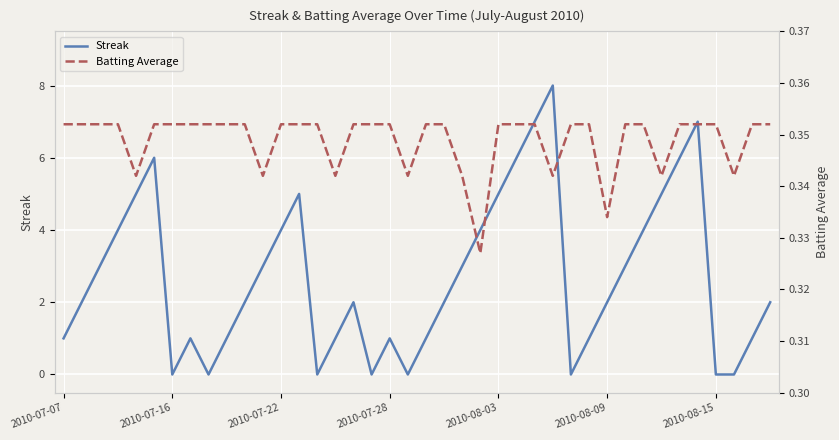

At 17, list the series in order from smallest to largest.

Streak, Batting Average